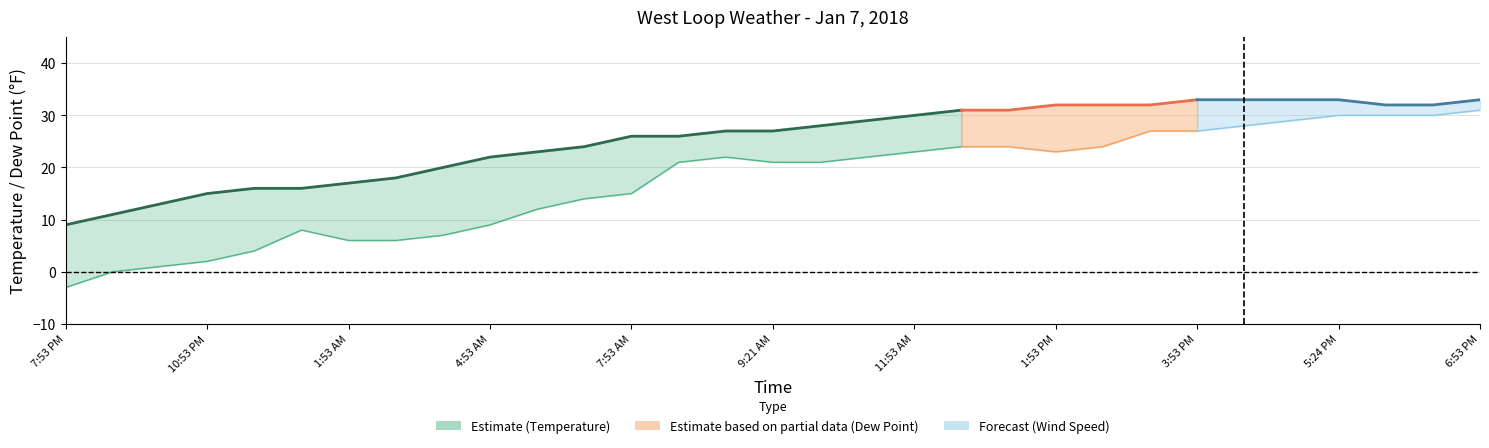

Is the value of Dew Point at 1:53 AM greater than the value of Wind Speed at 1:53 AM?

No